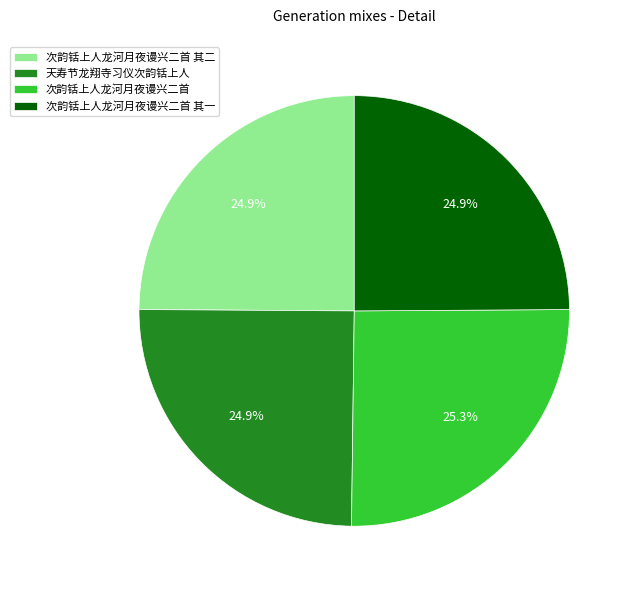

What is the ratio of the value at 天寿节龙翔寺习仪次韵铦上人 to the value at 次韵铦上人龙河月夜谩兴二首 其一?

1.0